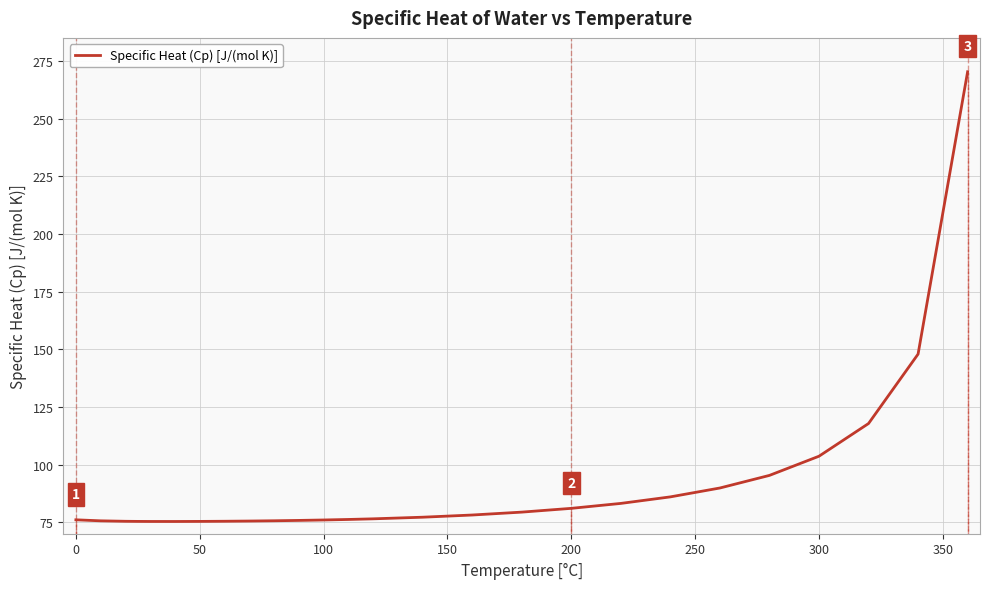

What is the difference between the maximum and minimum values?

195.0